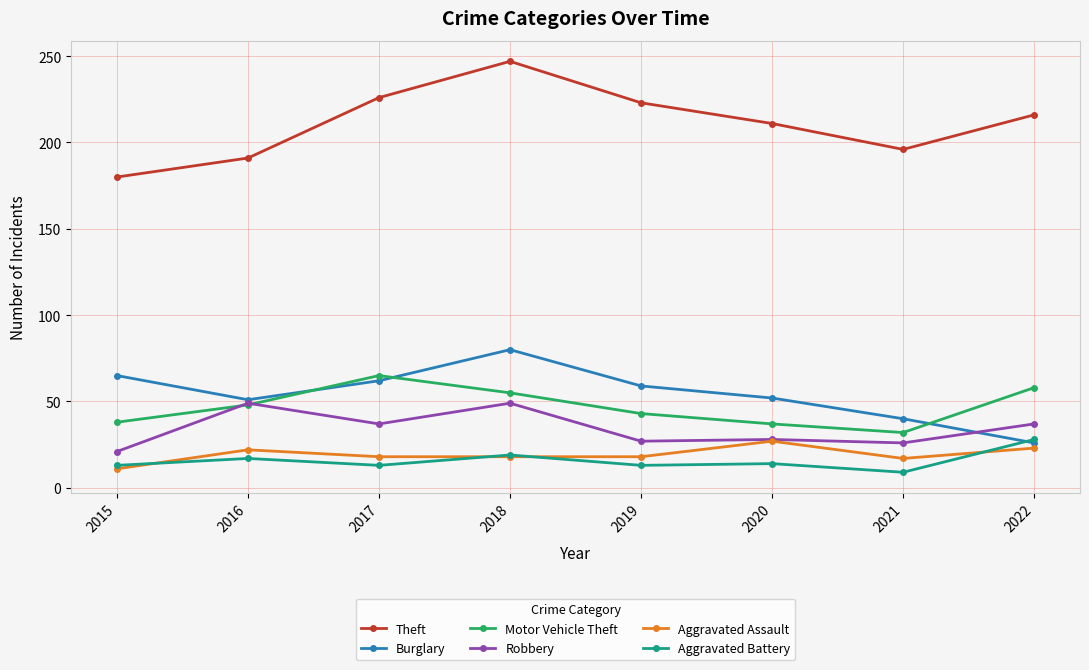

How many categories are shown in the chart?

8